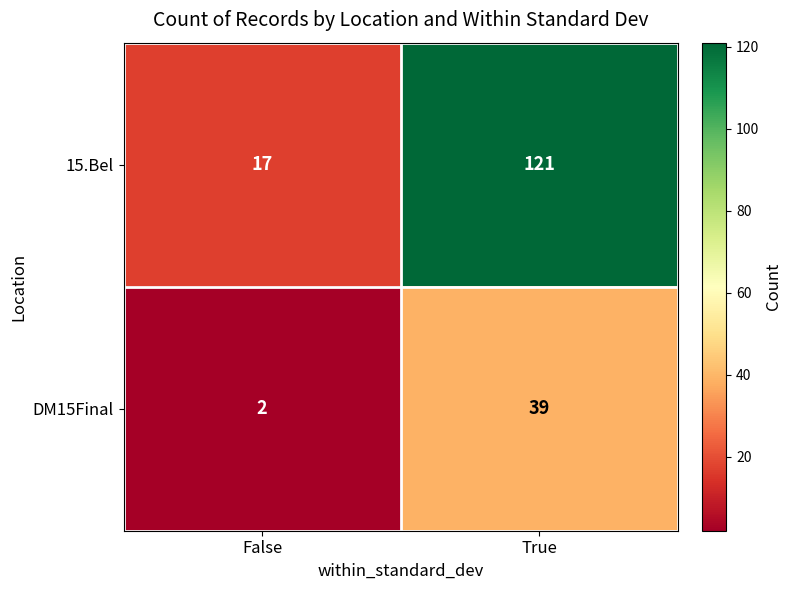

At which label does 15.Bel reach its peak?

True